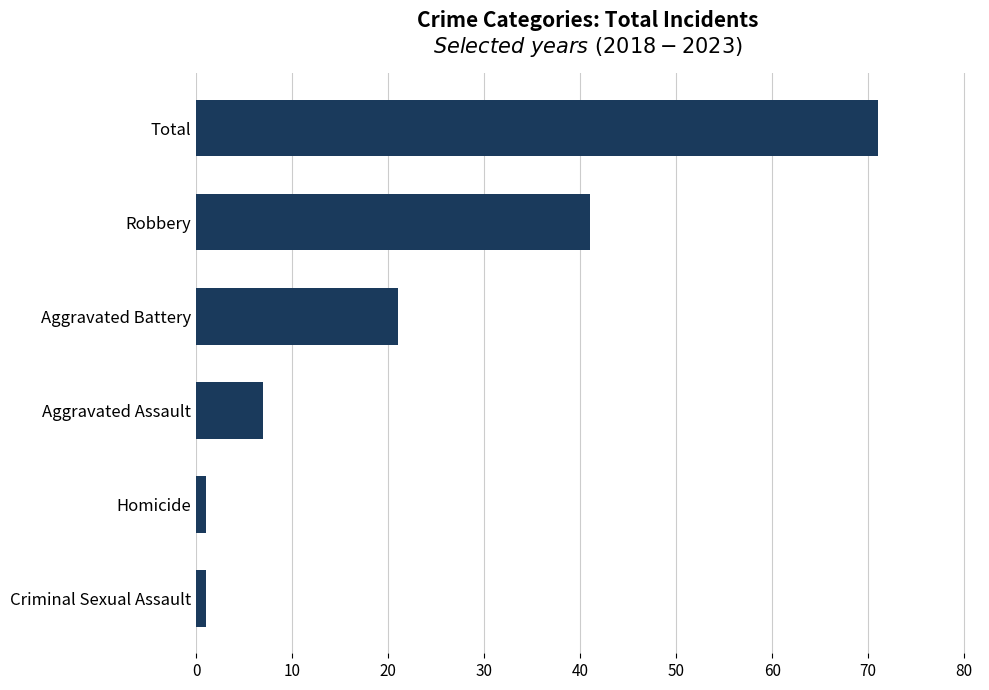

What is the sum of the values at Aggravated Assault and Total?

78